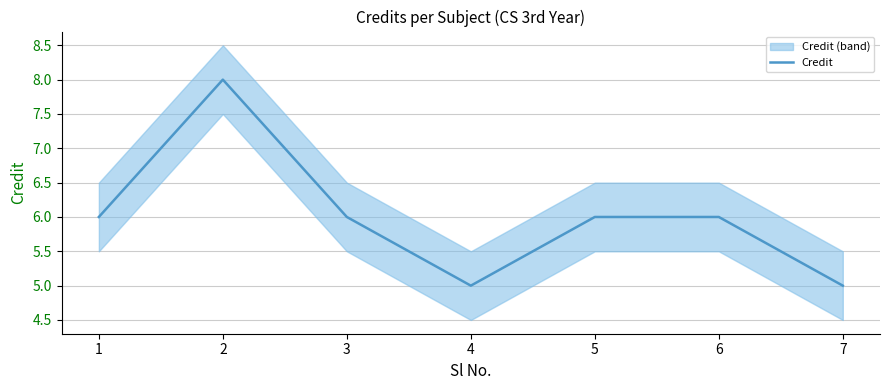

The chart shows a value of 8 at 2. True or false?

True